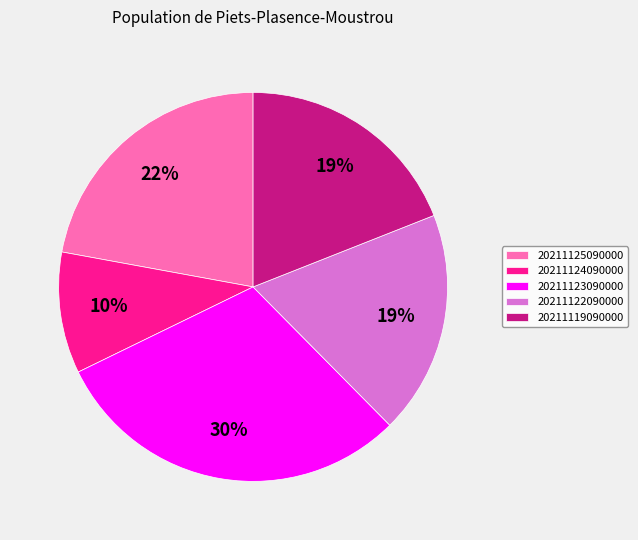

To the nearest percent, what portion does 20211124090000 represent?

10%